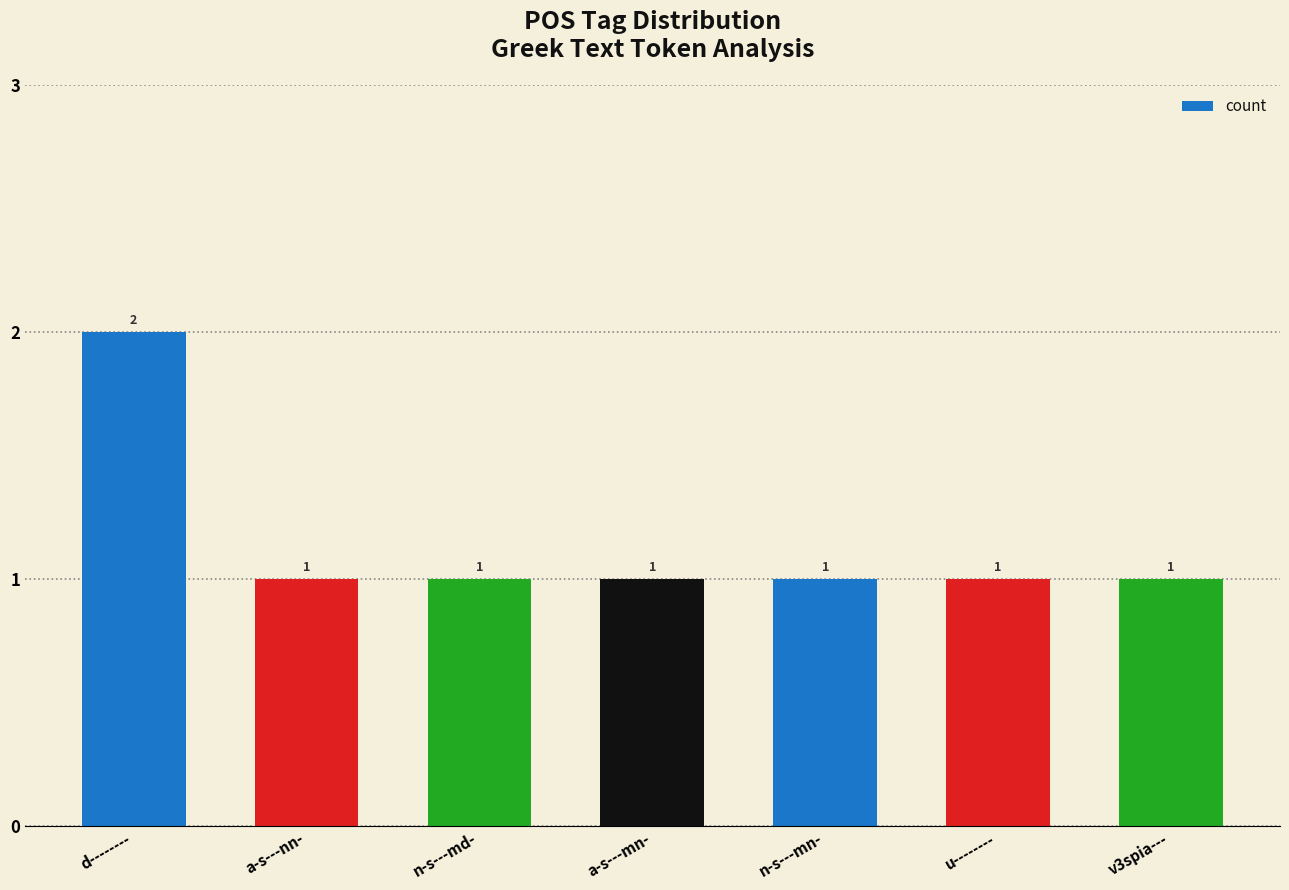

Which label corresponds to the largest value in the chart?

d--------